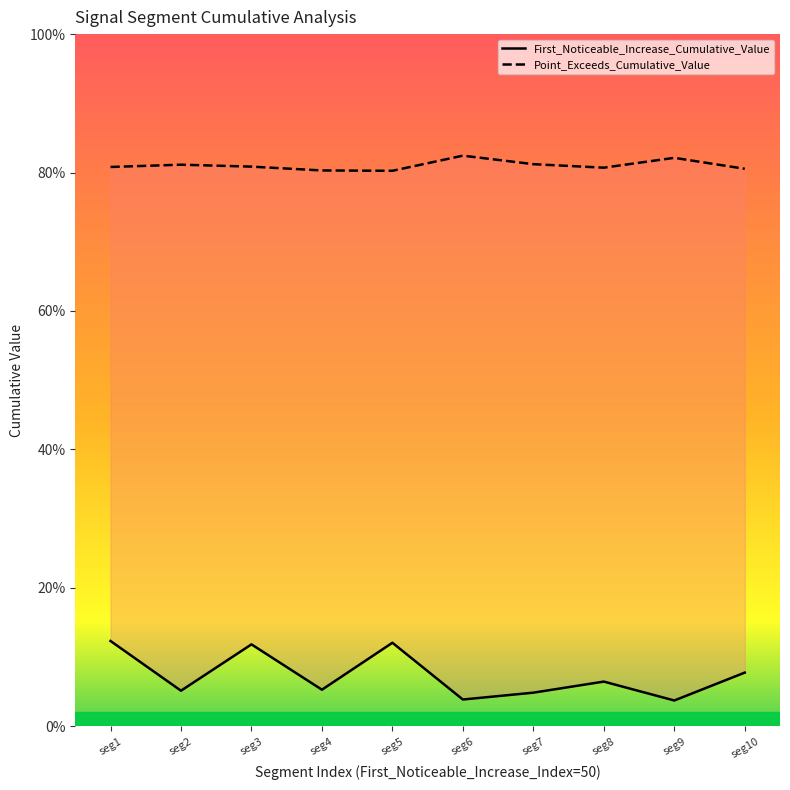

What is the average value of the First_Noticeable_Increase_Cumulative_Value series?

0.1